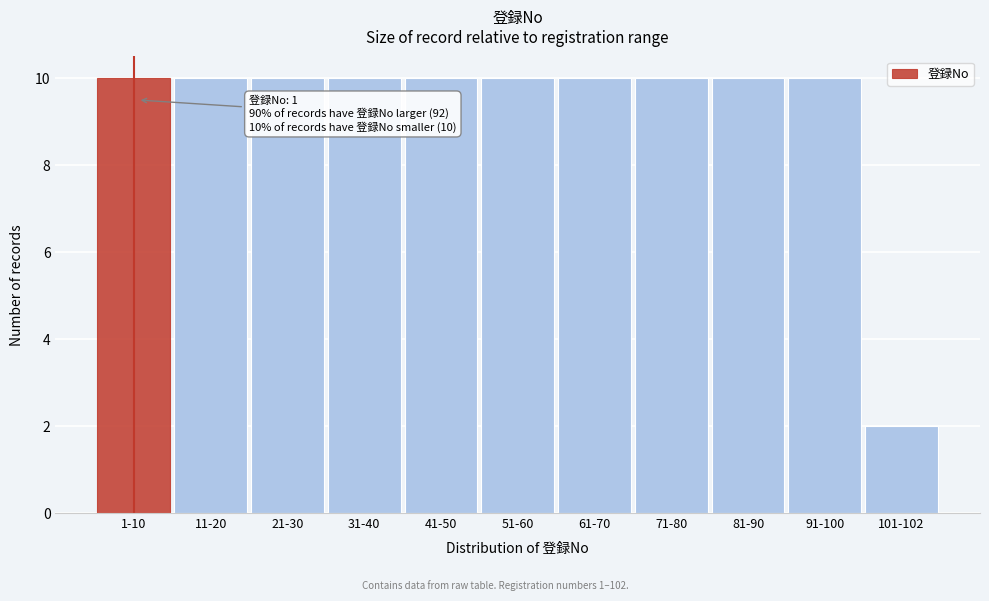

Reading left to right, transcribe all the data shown in this chart.

10	10	10	10	10	10	10	10	10	10	2